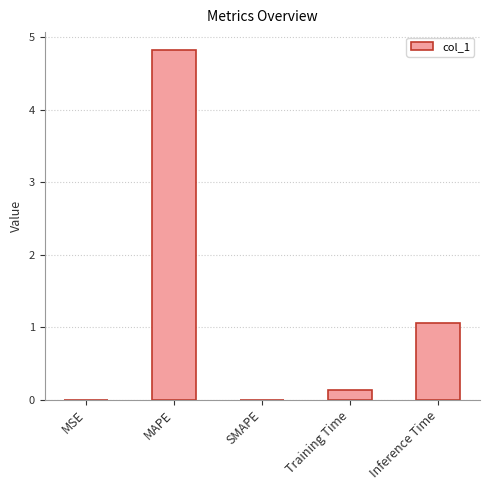

True or false: the data shows 8.5 at MAPE.

False